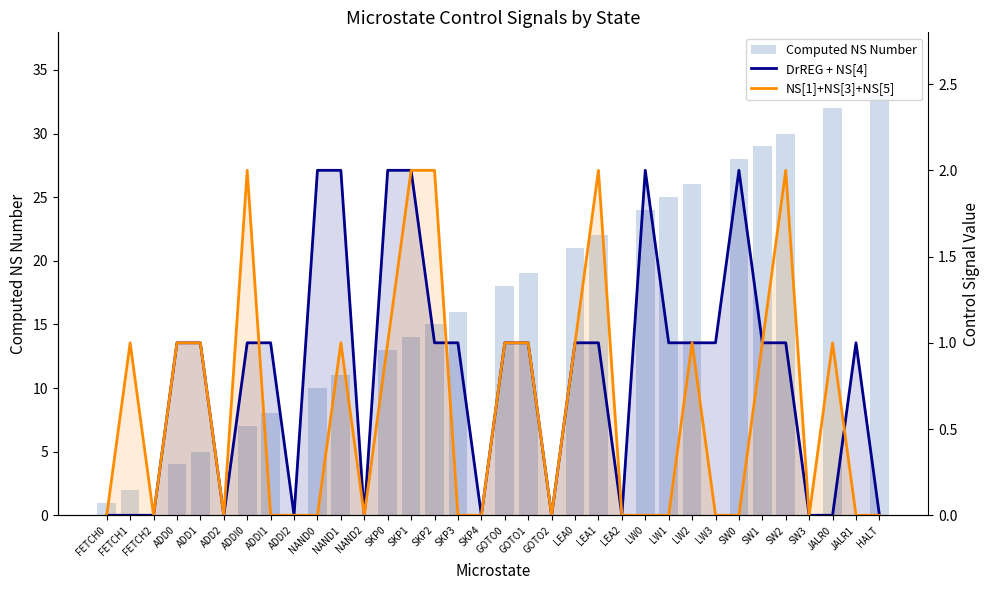

What is the spread (max minus min) of values at SW1?

28